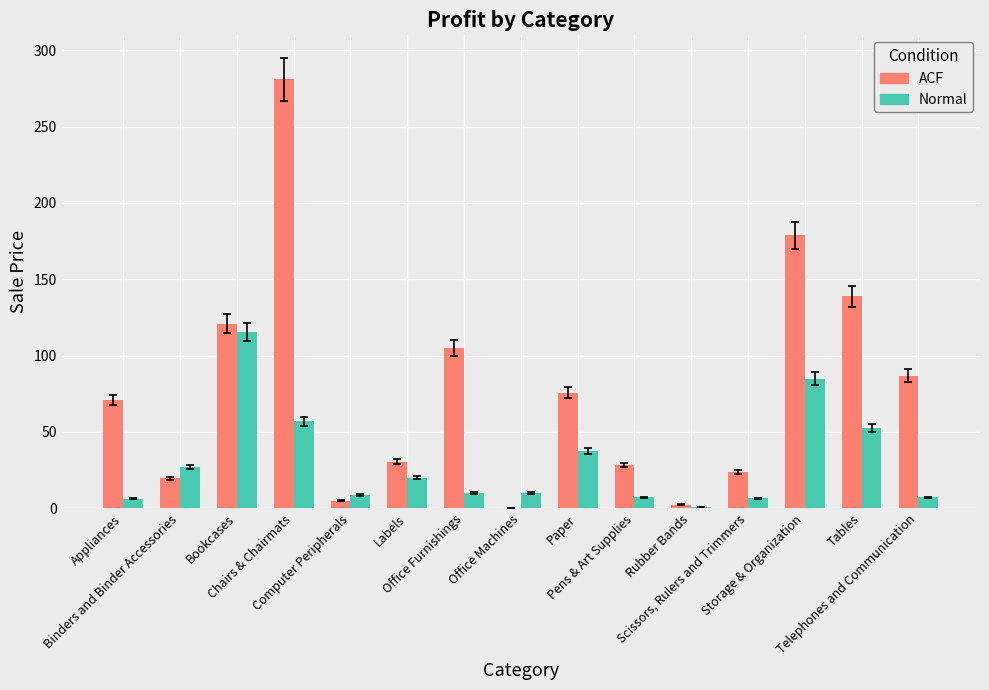

What is the highest value of the Normal series?

115.3